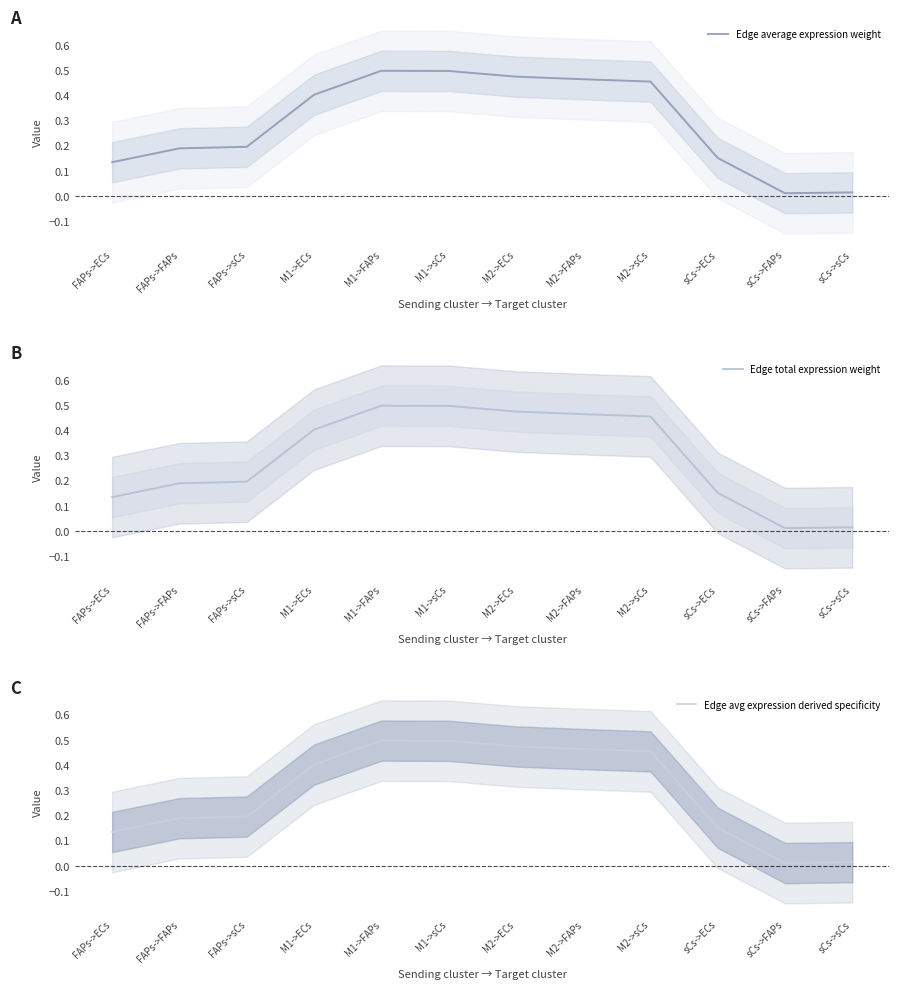

True or false: Edge total expression weight has a value of 0.0 at sCs->ECs.

False